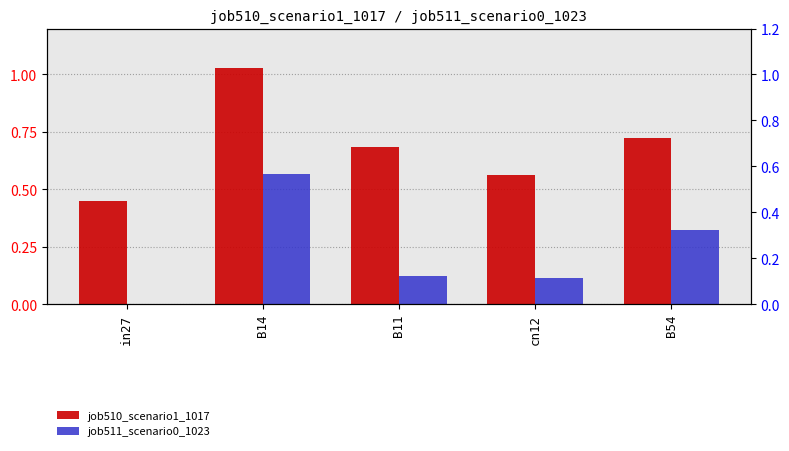

What is the maximum value for job511_scenario0_1023?

0.6